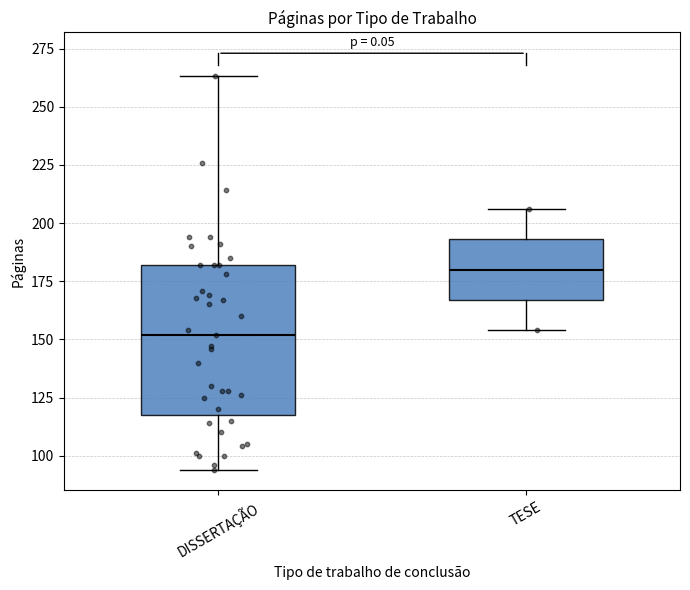

Which box has the highest median line?

TESE